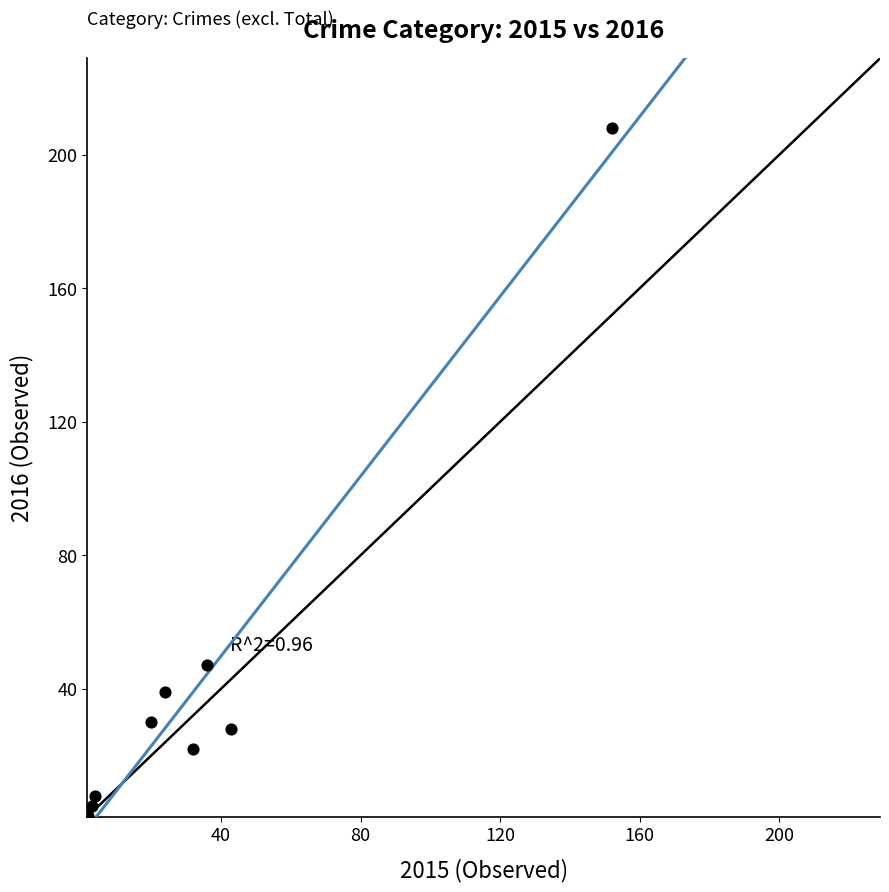

What is the range of Y values (max minus min)?

206